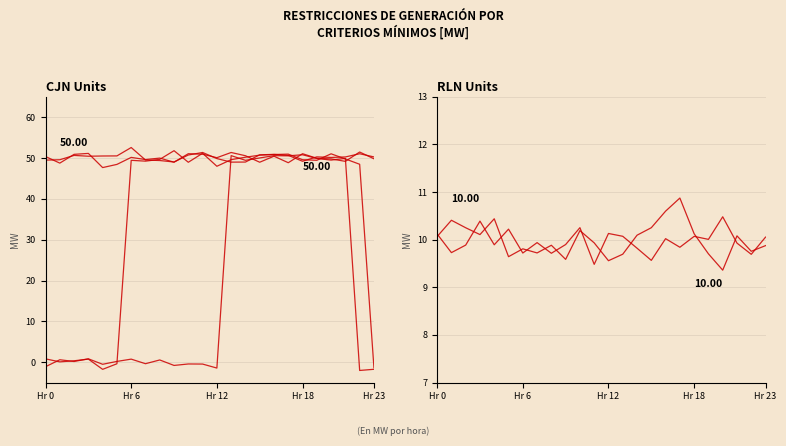

How many data points does each series have?

24